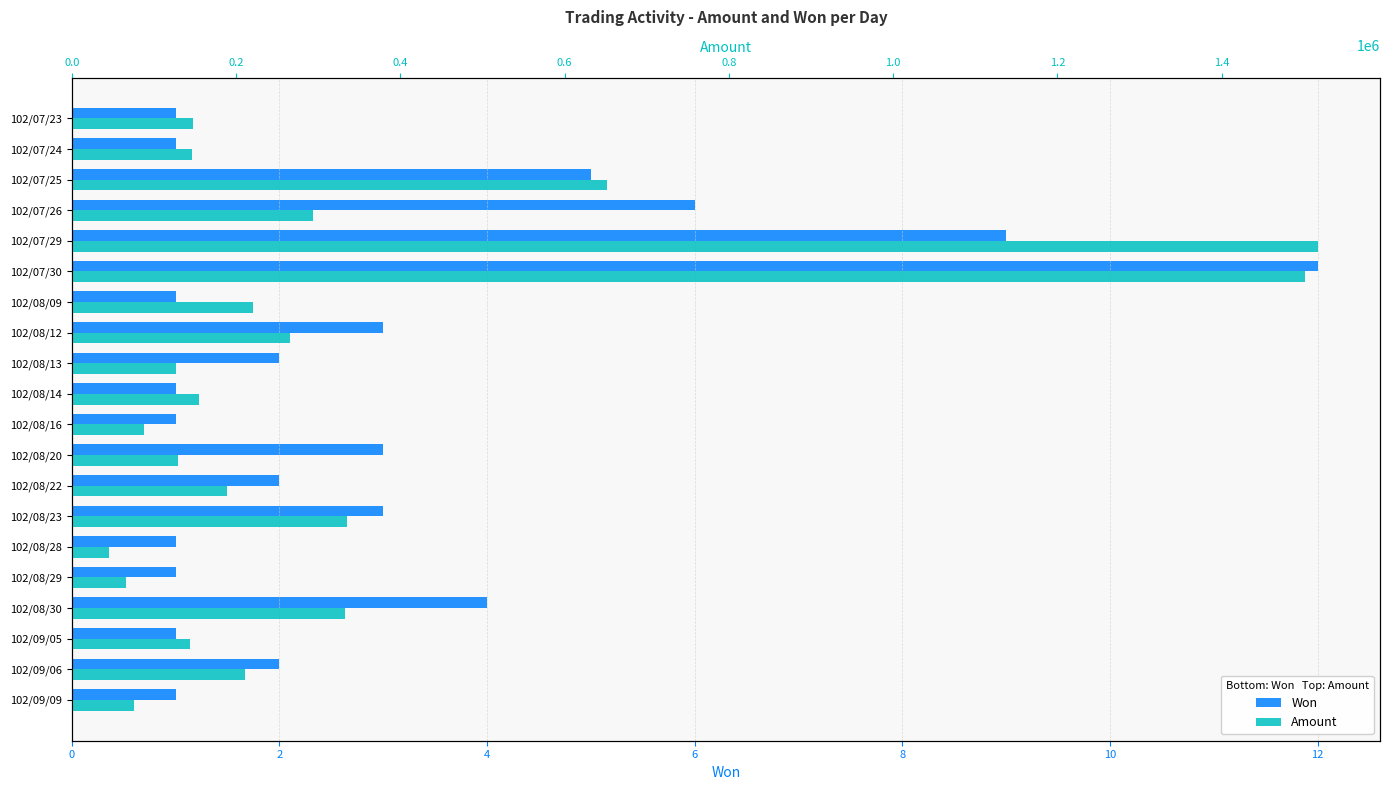

Rank the series at 102/07/25 from highest to lowest value.

Amount, Won